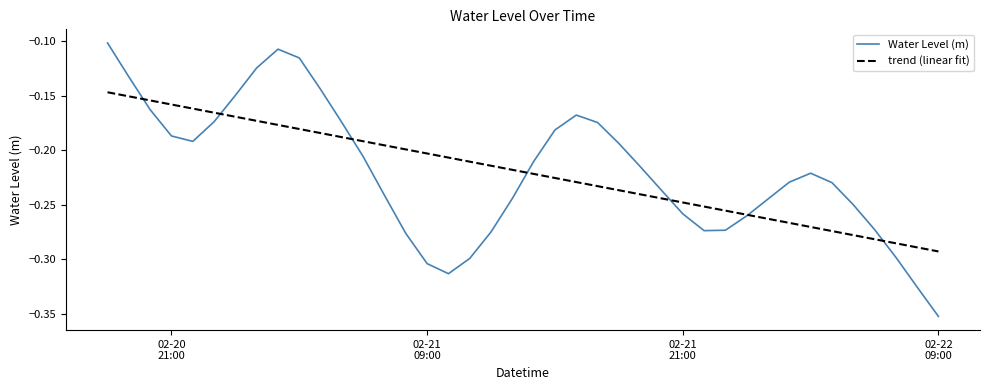

List the series in order of their peak value, highest first.

Water Level (m), trend (linear fit)